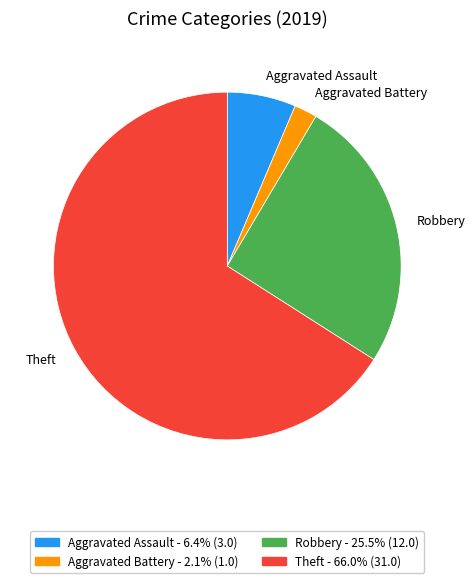

Which has a higher value, Robbery or Aggravated Battery?

Robbery